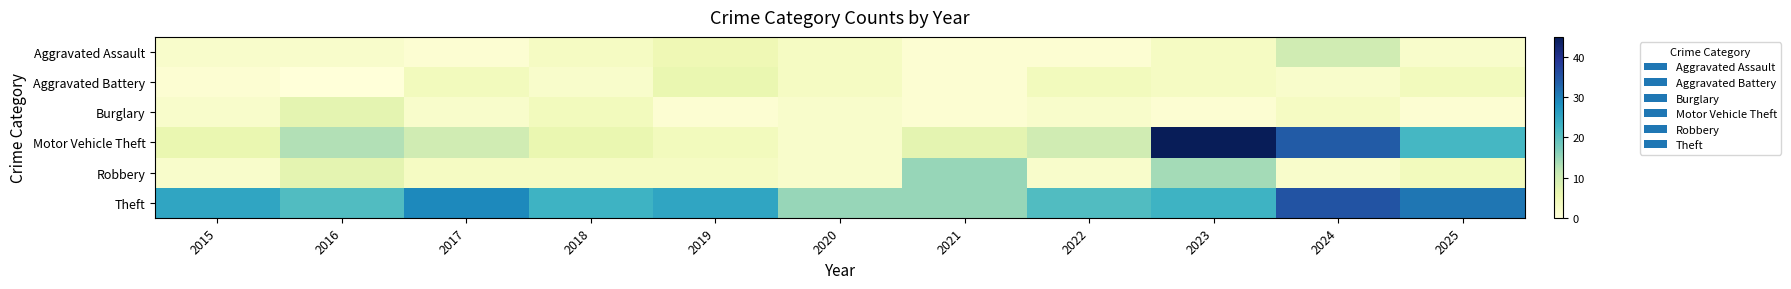

Which series has the largest total across all categories?

Theft